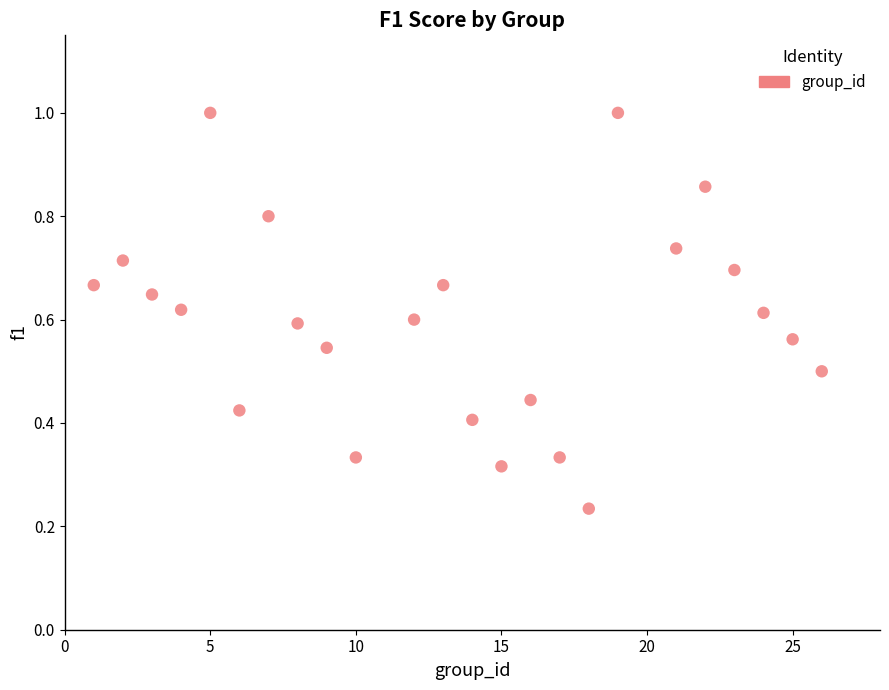

What is the range of X values (max minus min)?

25.0